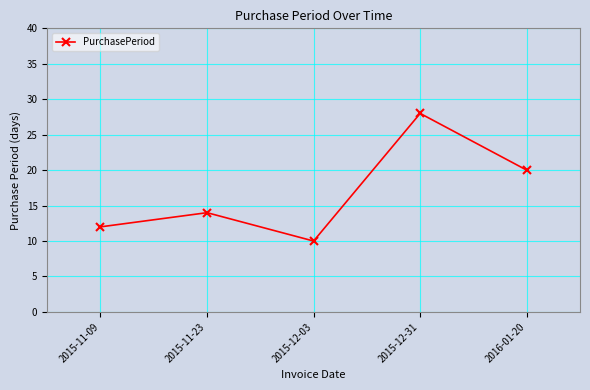

Which label corresponds to the largest value in the chart?

2015-12-31